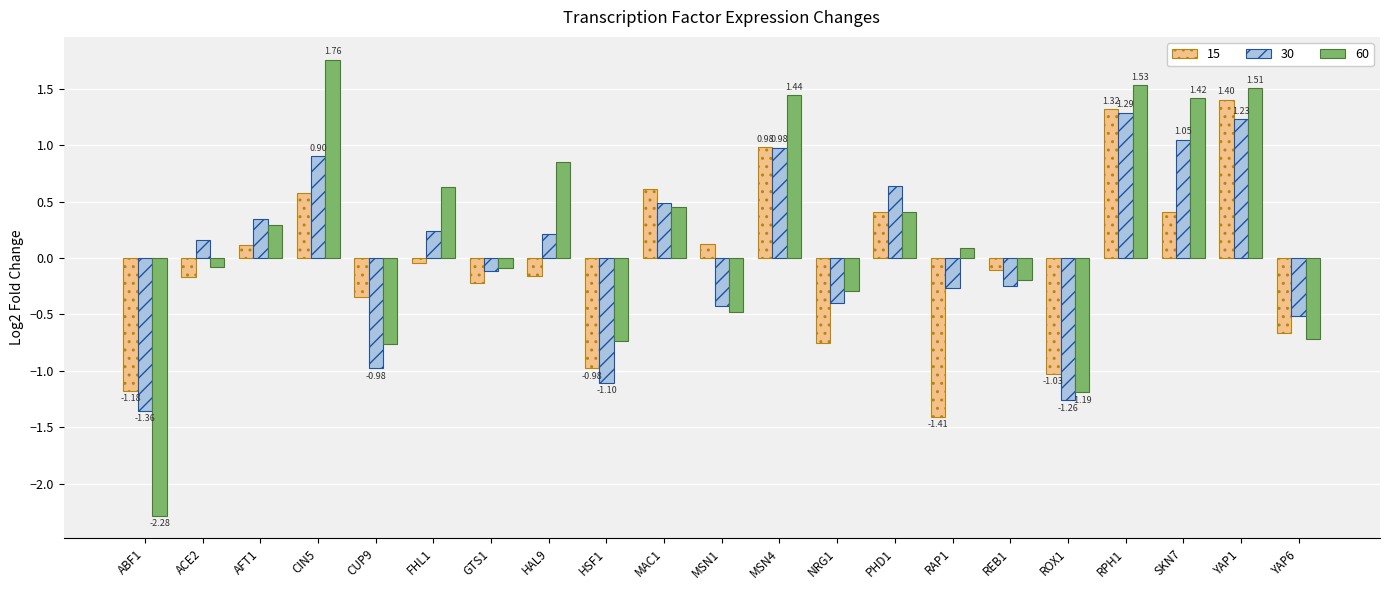

At RAP1, list the series in order from smallest to largest.

15, 30, 60